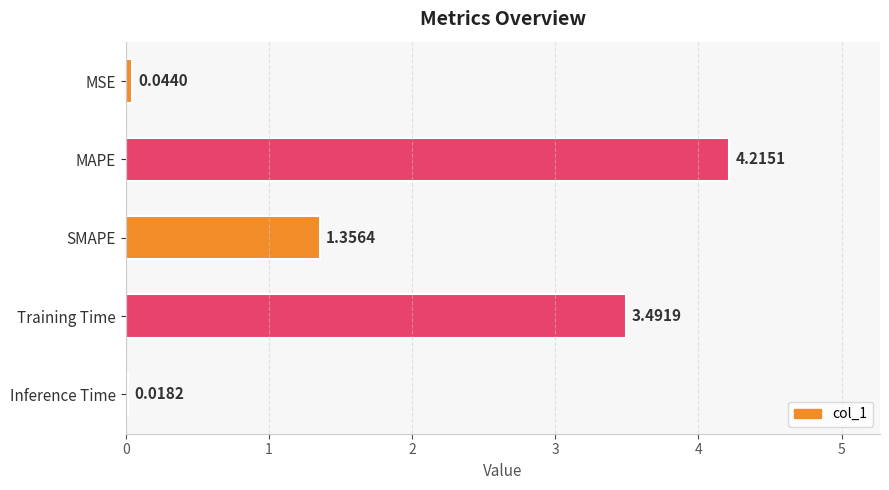

Does the chart contain any negative values?

No